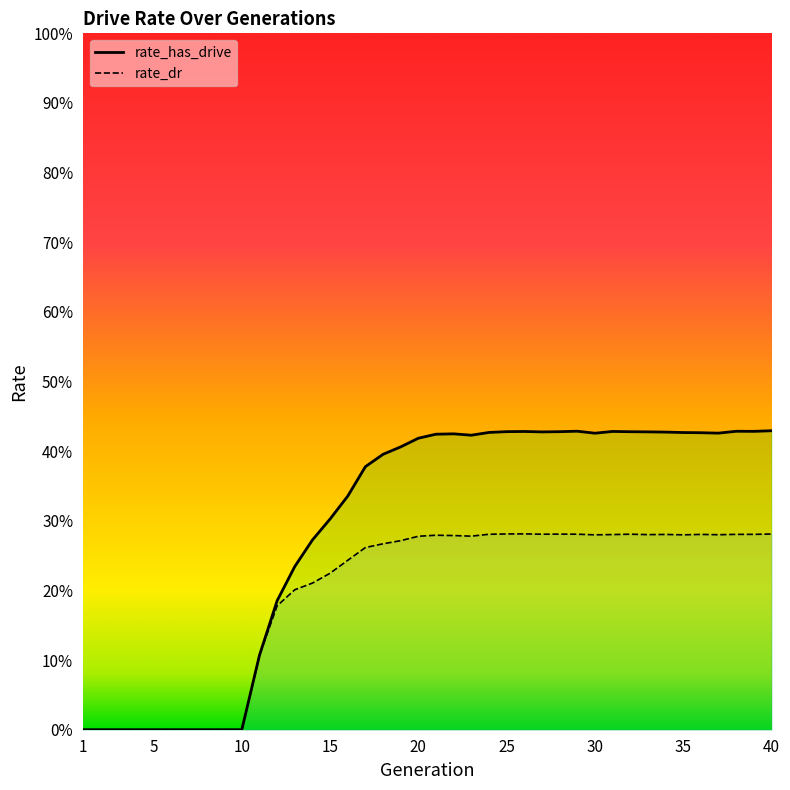

Is it true that rate_dr equals 0.0 at 3?

True